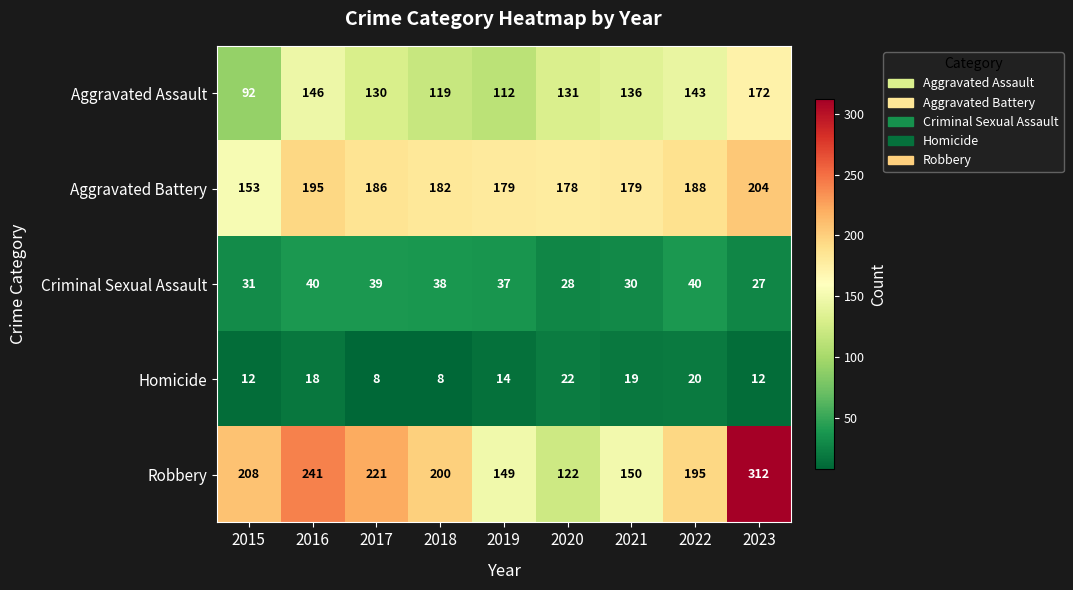

True or false: Homicide has a value of 21 at 2023.

False